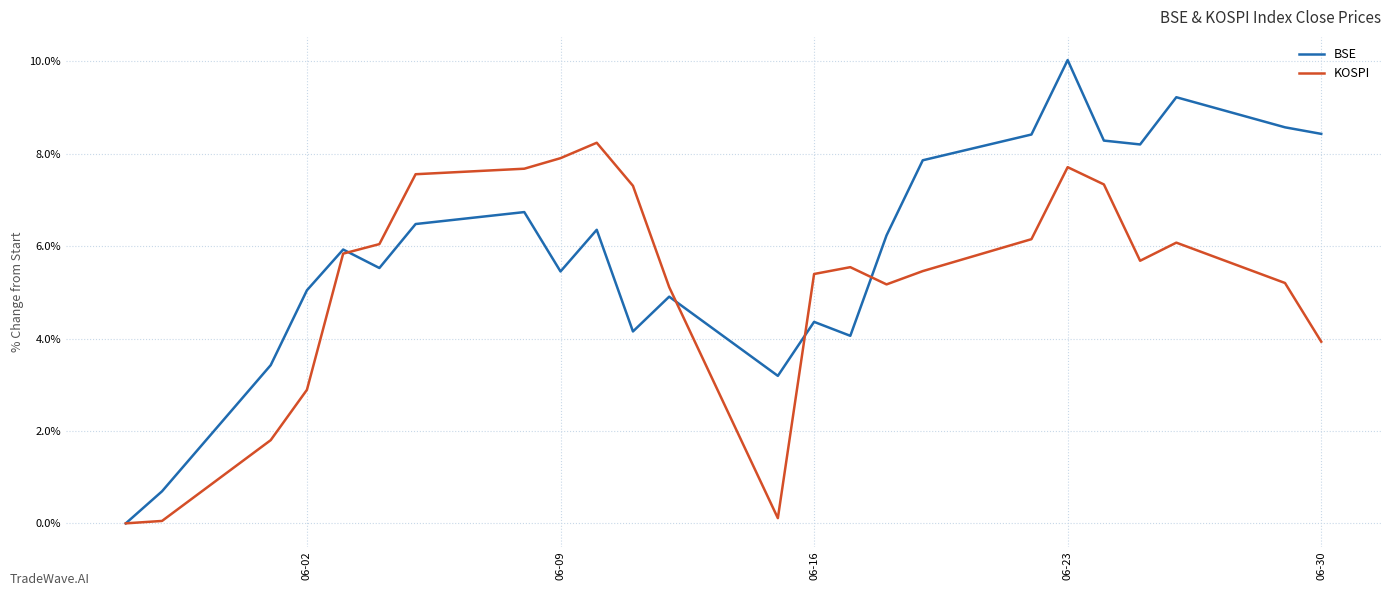

What is the maximum value for KOSPI?

8.2